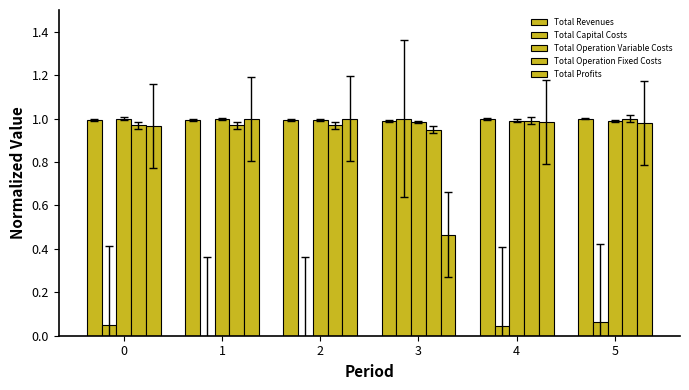

How many distinct data groups are displayed?

5